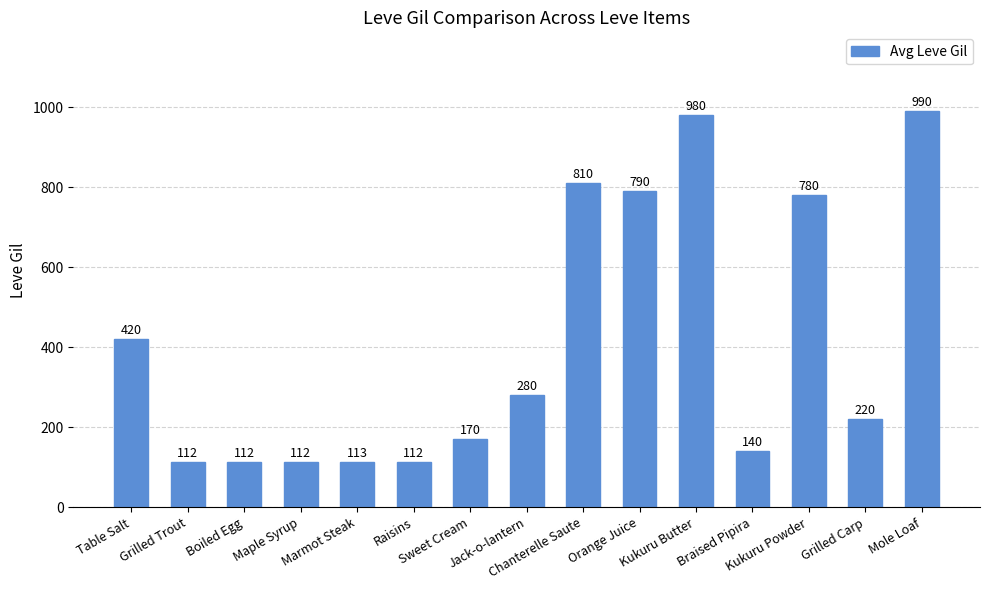

What is the change in value from Table Salt to Jack-o-lantern?

-140